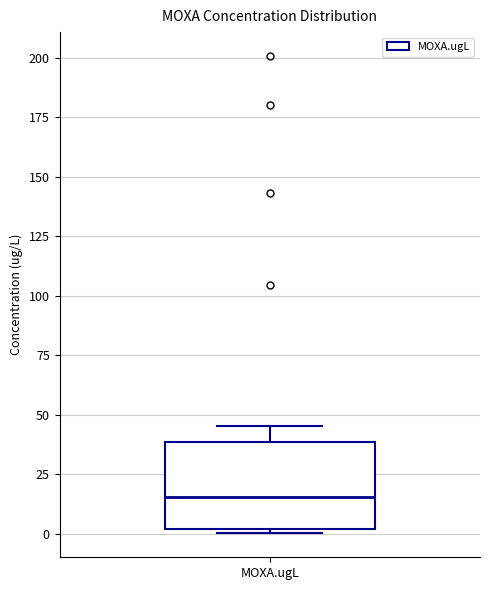

Read this box plot against the y-axis: the position of the median line, the range covered by the box, and the ends of both whiskers. The values are not printed on the chart, so give them approximately, as read against the axis.

median 15, box 0 to 40, whiskers 0 (just below the box's lower edge) to 45